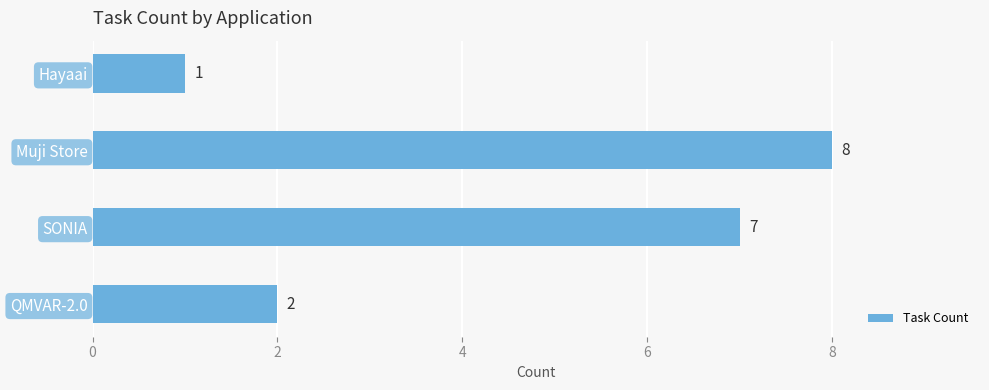

What is the sum of all values?

18